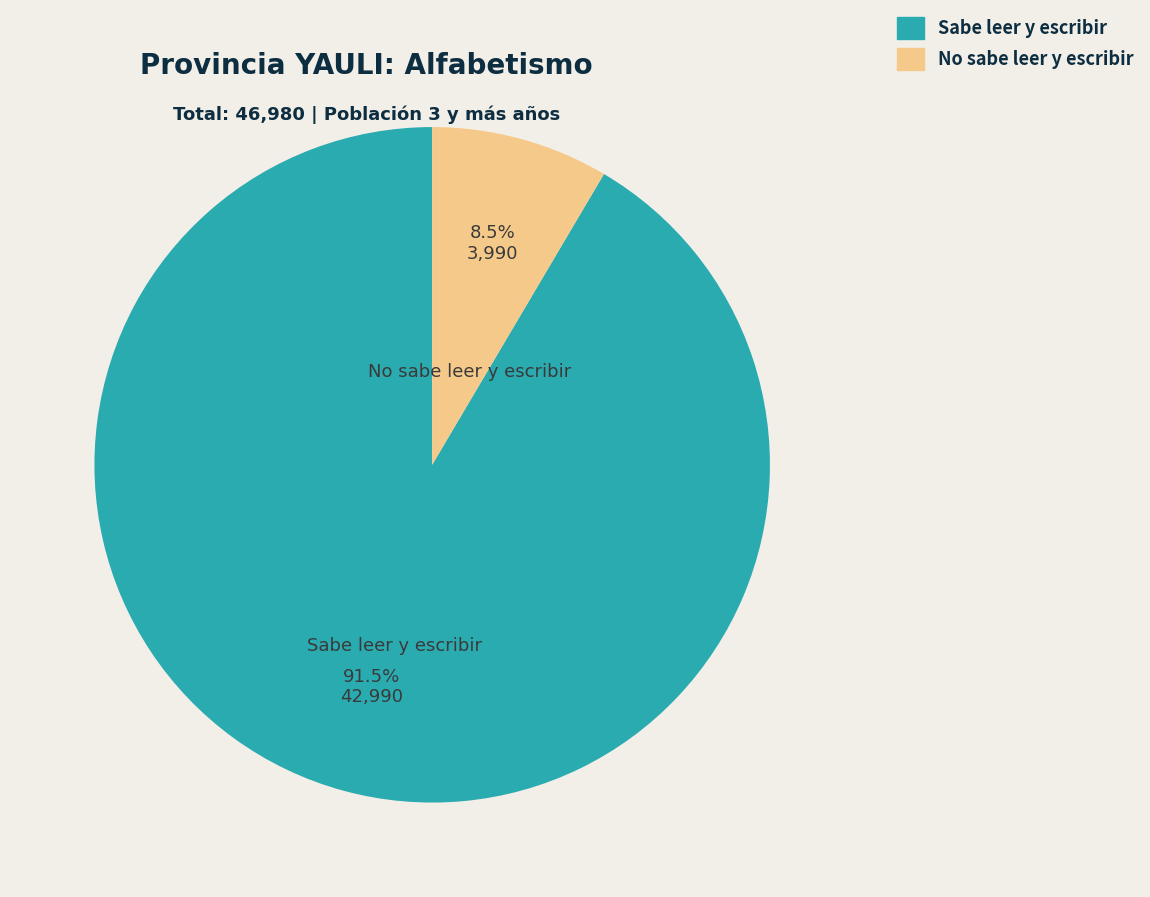

What percentage is NOT represented by No sabe leer y escribir?

91.5%